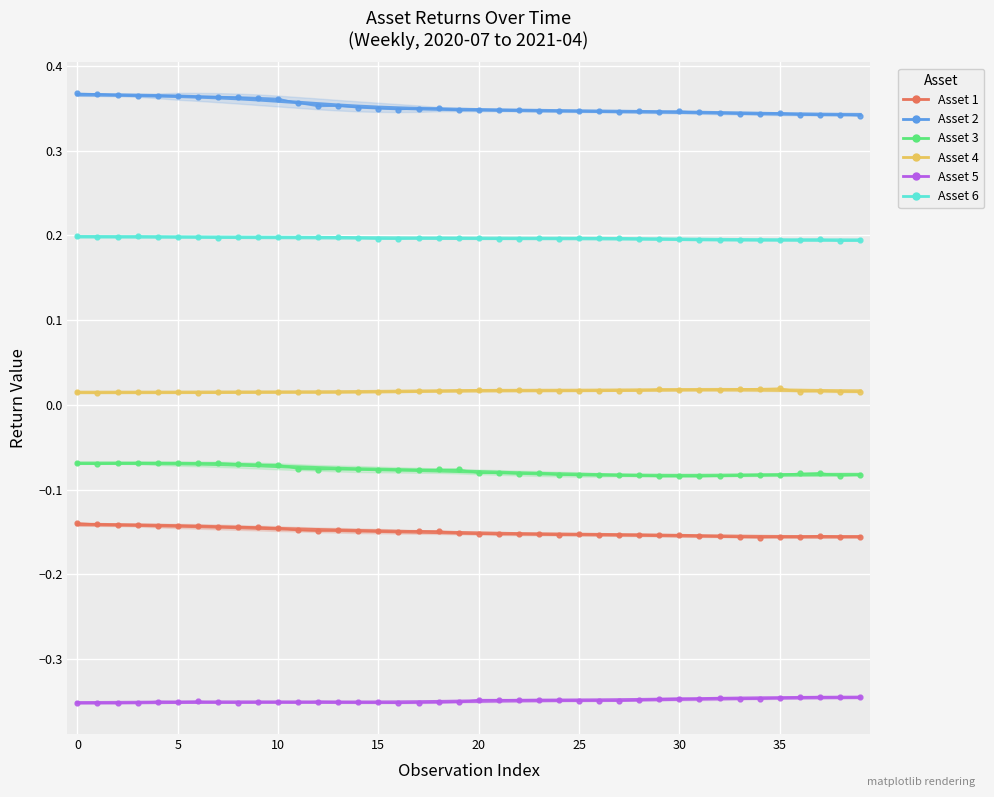

At 29, list the series in order from largest to smallest.

Asset 2, Asset 6, Asset 4, Asset 3, Asset 1, Asset 5